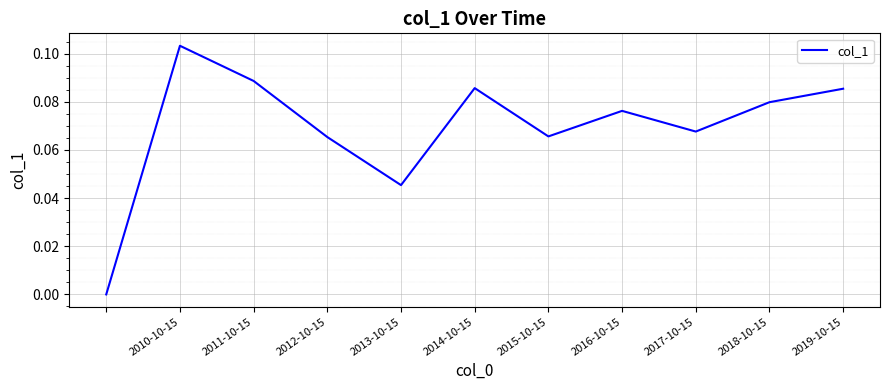

How many lines are shown in the chart?

1